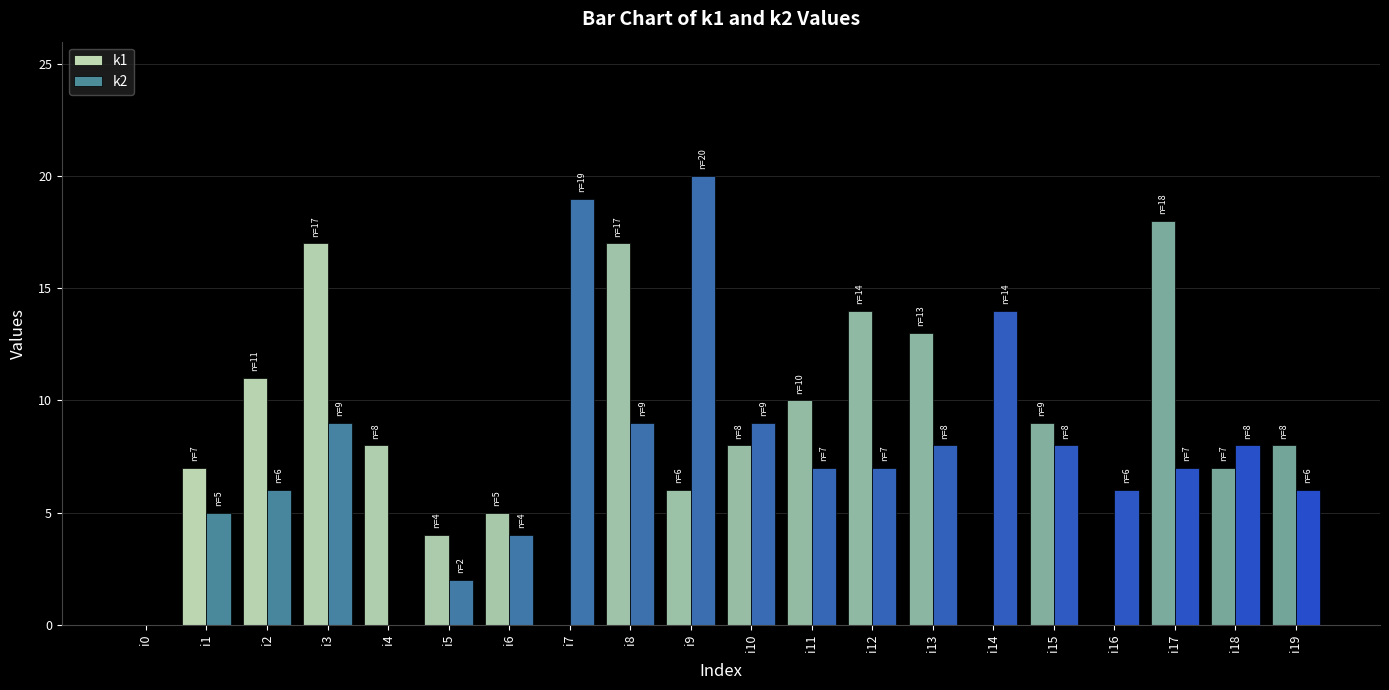

Is the value of k2 at i18 greater than the value of k1 at i6?

Yes